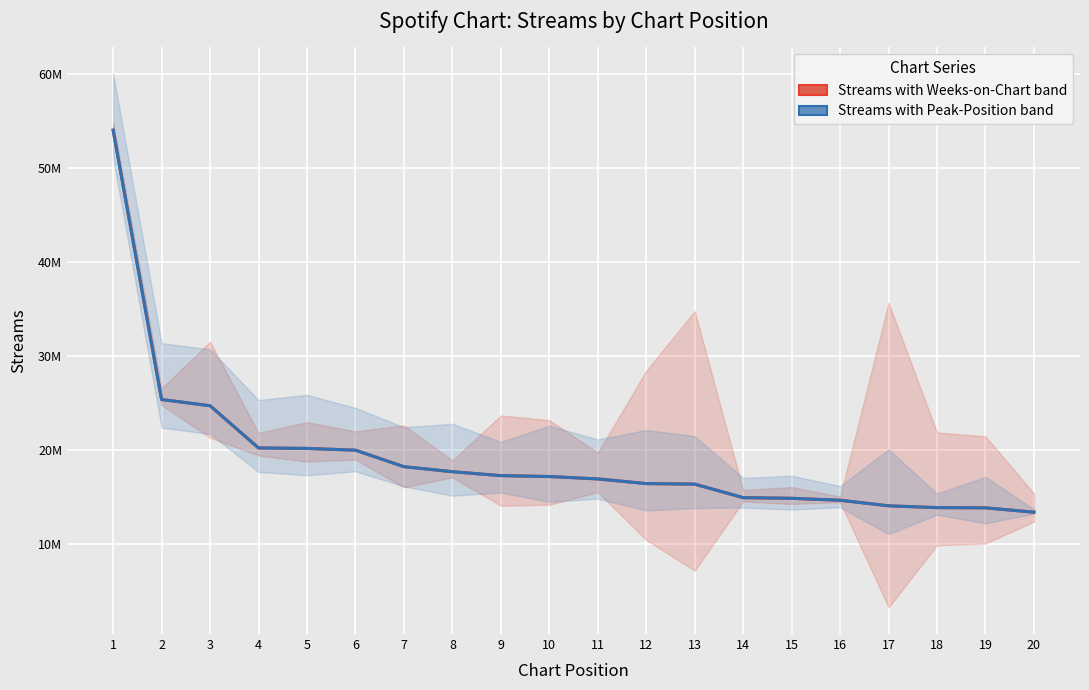

What is the minimum value shown in the chart?

13426904